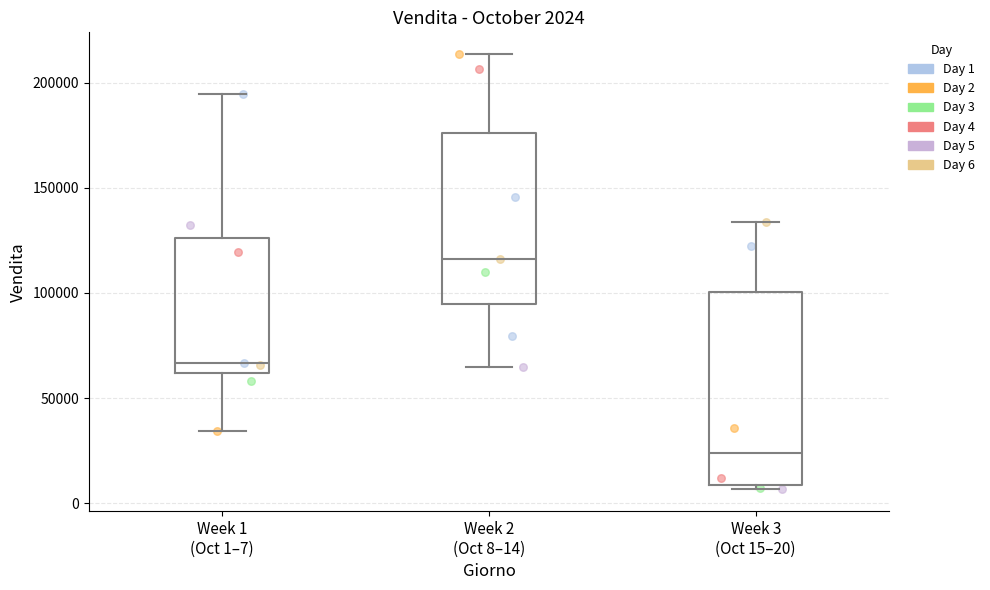

Which box is the tallest, from its lower edge to its upper edge?

Week 3 (Oct 15–20)